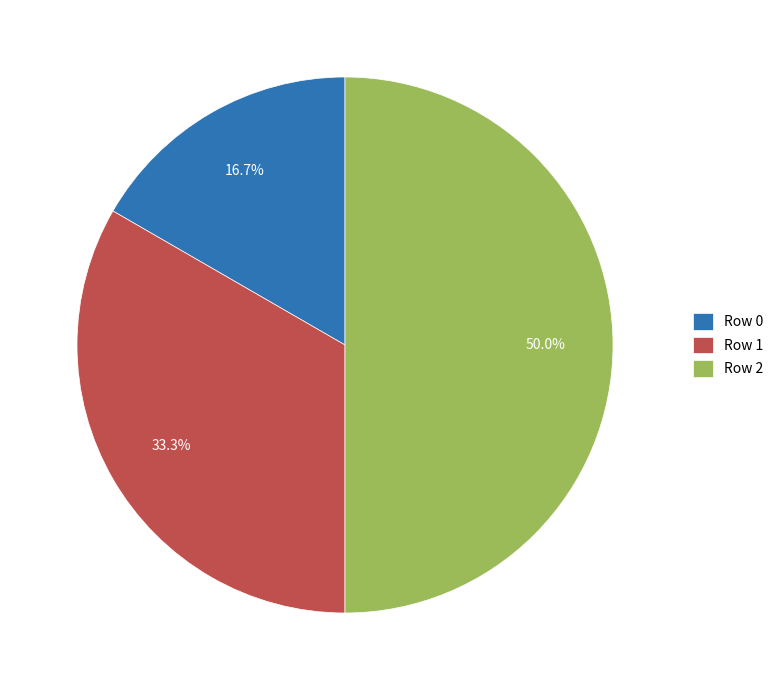

How much of the chart is everything except Row 1?

66.7%